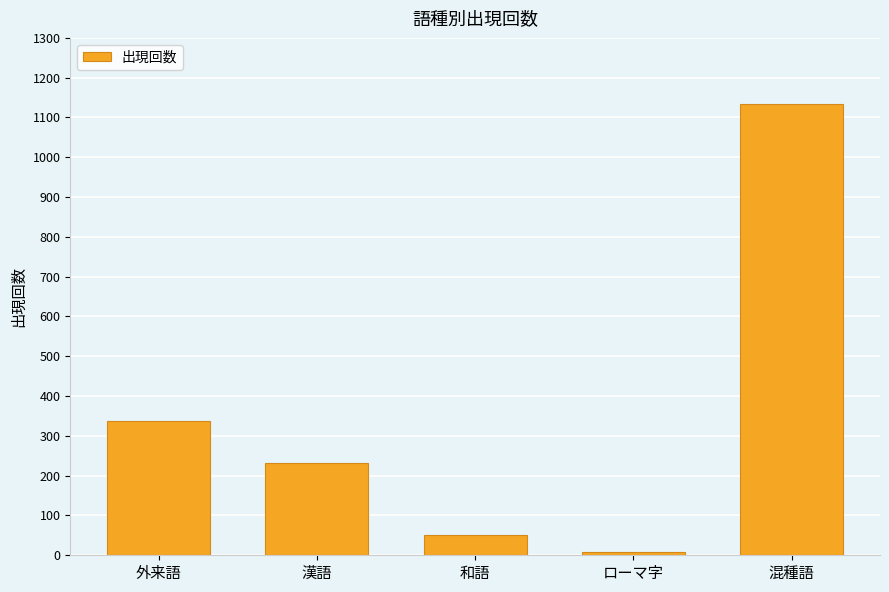

What is the greatest value displayed?

1133